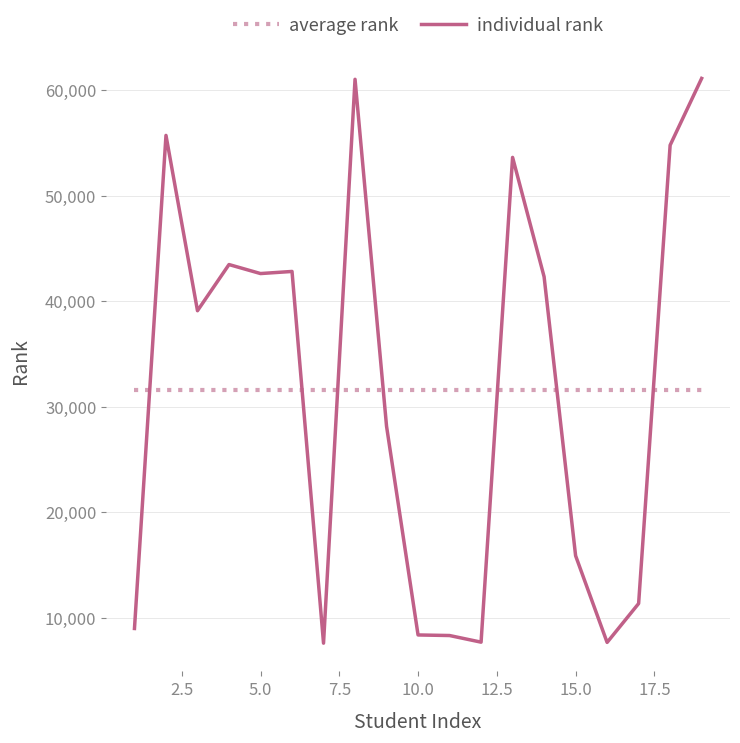

After their last crossing, which series has the higher values: individual rank or average rank?

individual rank